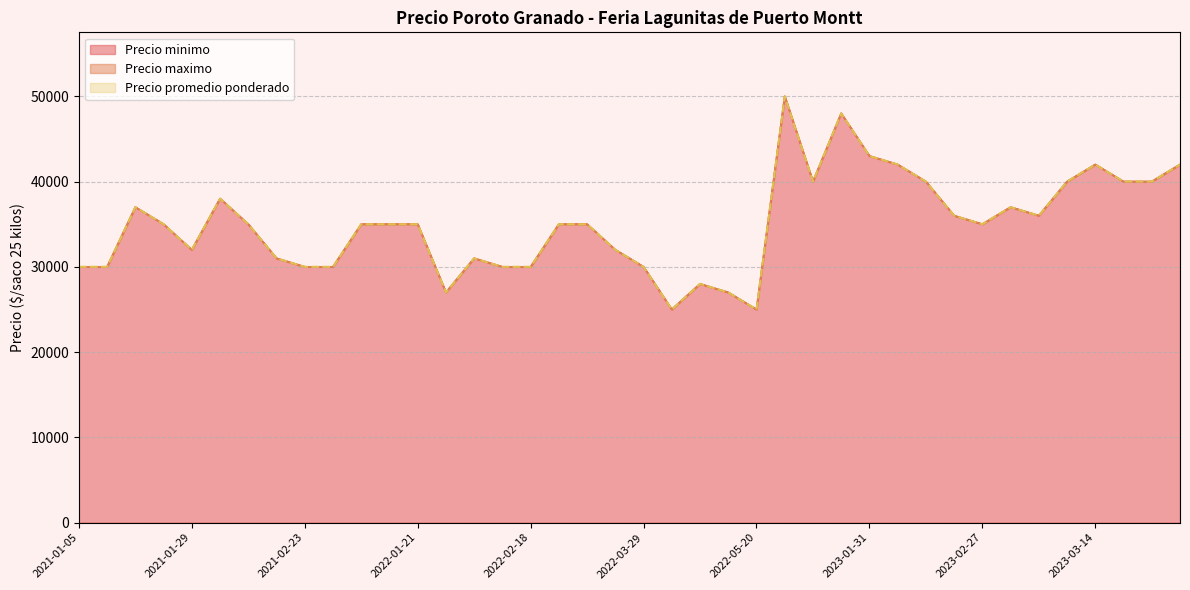

What is the average value of the Precio maximo series?

34975